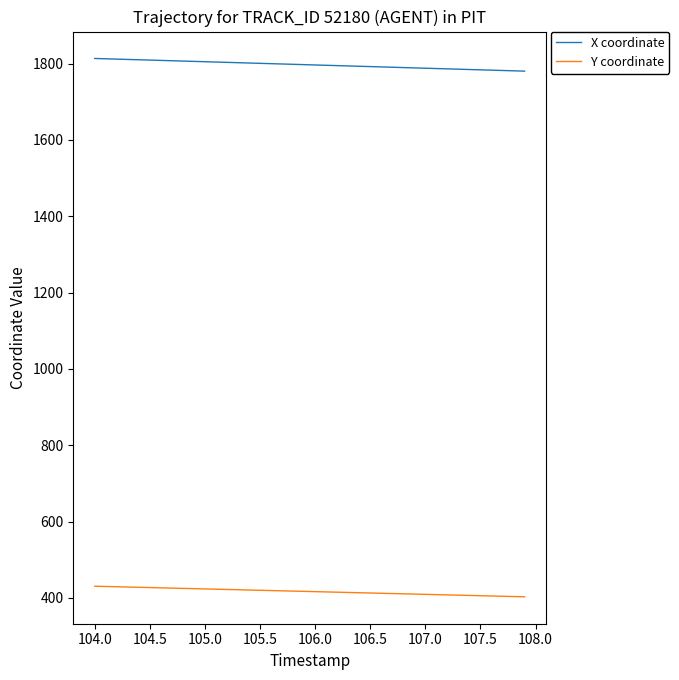

Which series has the largest total across all categories?

X coordinate